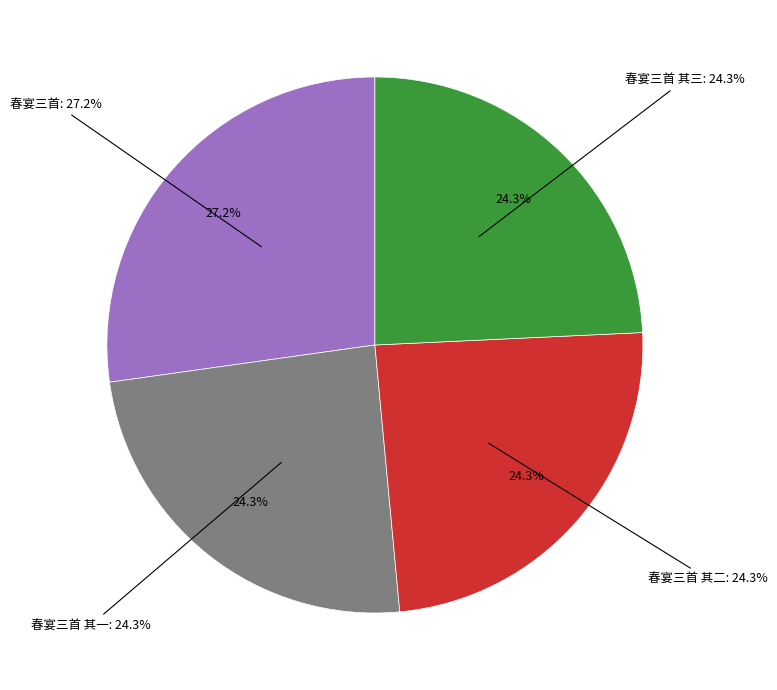

Rank the categories by value from highest to lowest.

春宴三首, 春宴三首 其三, 春宴三首 其二, 春宴三首 其一